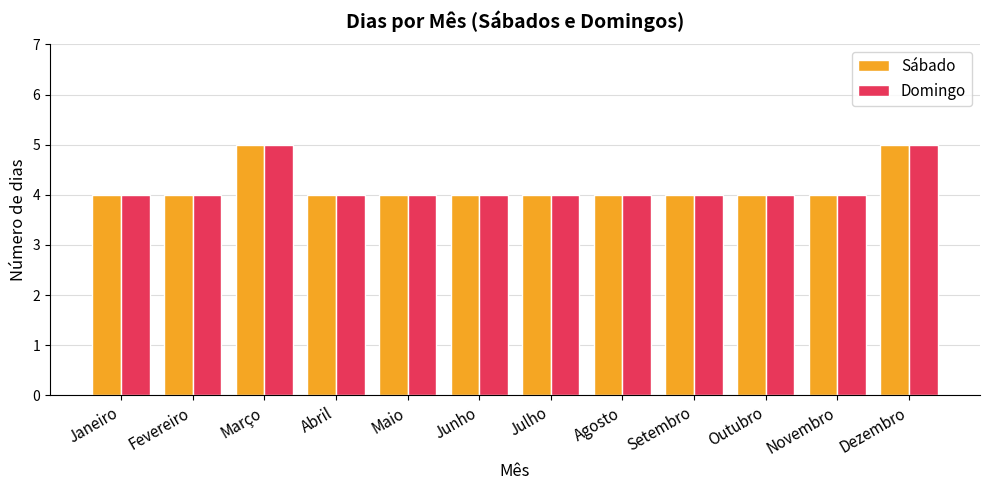

What is the sum of the Domingo values at Junho and Março?

9